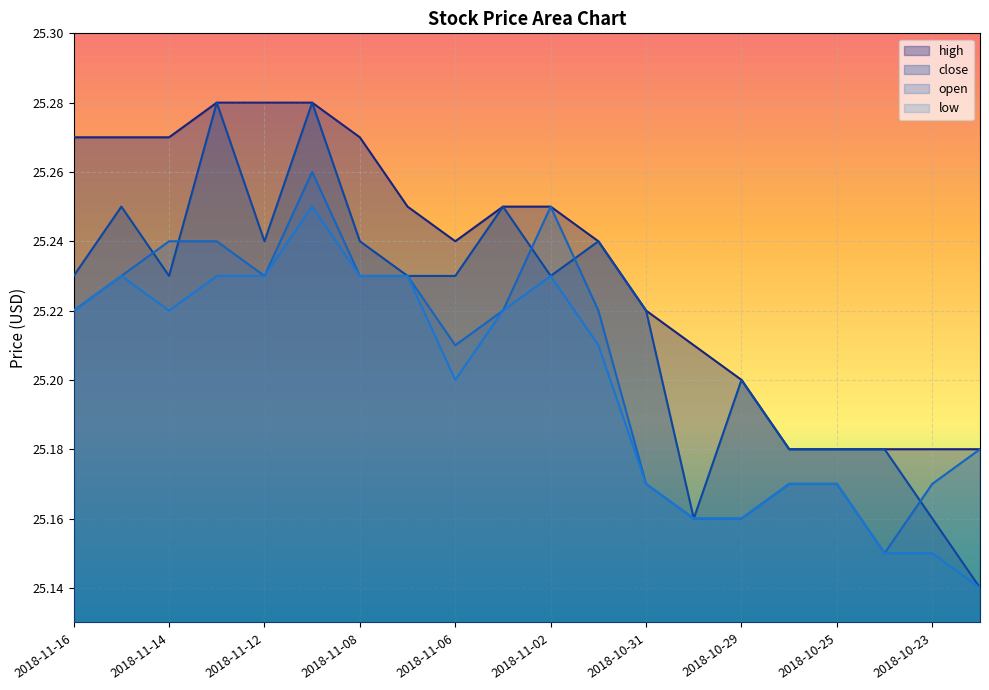

How many low values are between 25 and 26?

20